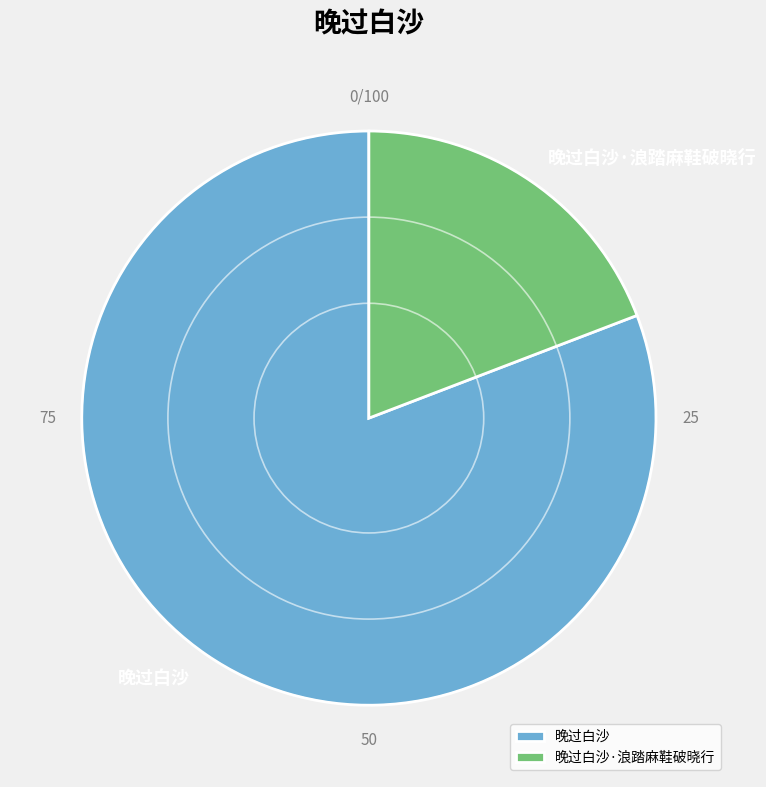

Combined, do 晚过白沙 and 晚过白沙·浪踏麻鞋破晓行 account for over 50%?

Yes